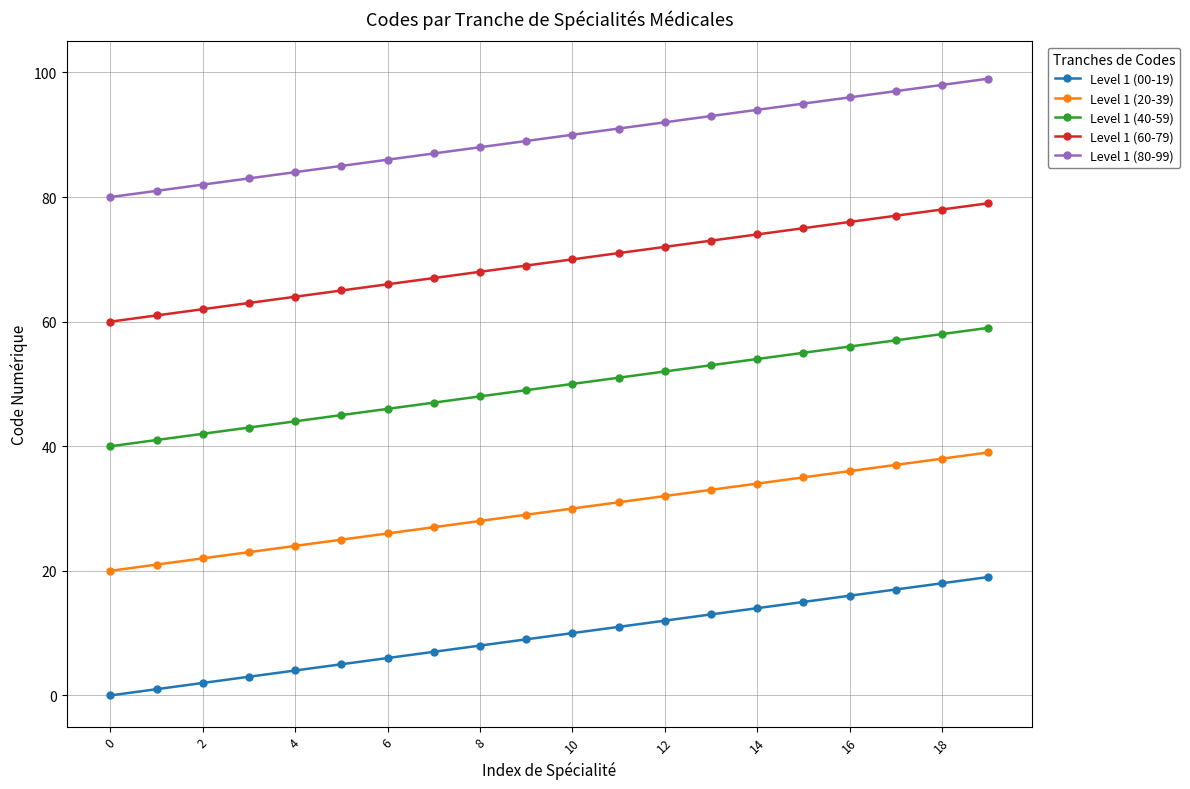

Reading right to left, transcribe all the data shown in this chart.

Level 1 (00-19): 19	18	17	16	15	14	13	12	11	10	9	8	7	6	5	4	3	2	1	0
Level 1 (20-39): 39	38	37	36	35	34	33	32	31	30	29	28	27	26	25	24	23	22	21	20
Level 1 (40-59): 59	58	57	56	55	54	53	52	51	50	49	48	47	46	45	44	43	42	41	40
Level 1 (60-79): 79	78	77	76	75	74	73	72	71	70	69	68	67	66	65	64	63	62	61	60
Level 1 (80-99): 99	98	97	96	95	94	93	92	91	90	89	88	87	86	85	84	83	82	81	80